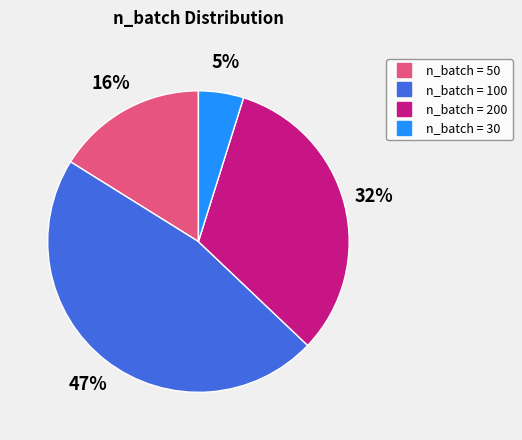

How many slices are in this pie chart?

4